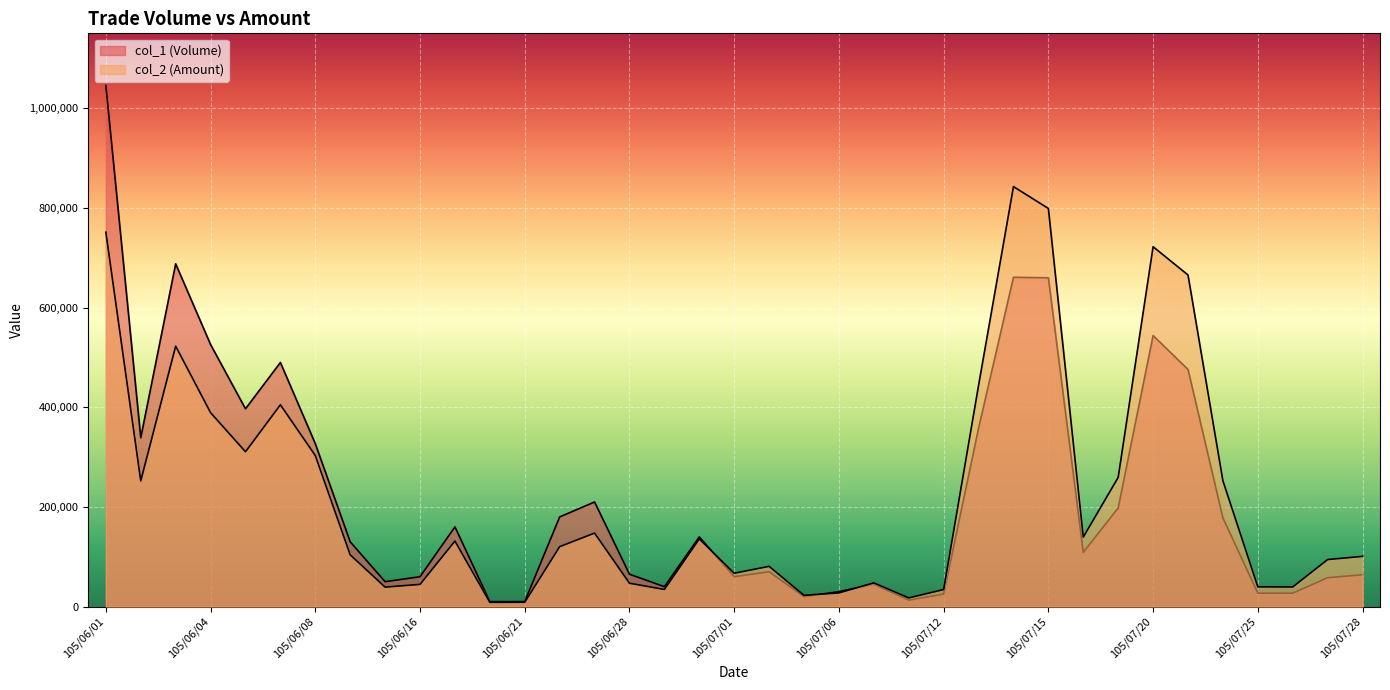

At how many categories does at least one series exceed 738551?

3